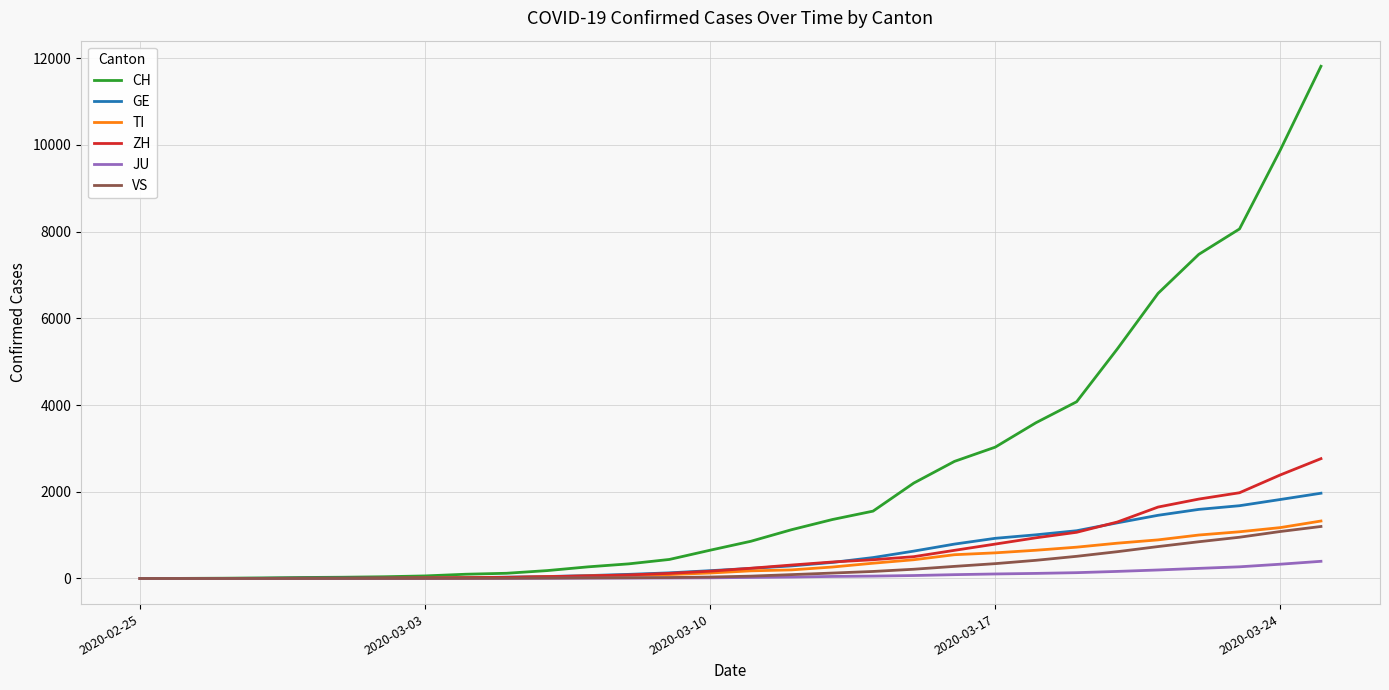

Rank the series by their maximum value, from lowest to highest.

JU, VS, TI, GE, ZH, CH